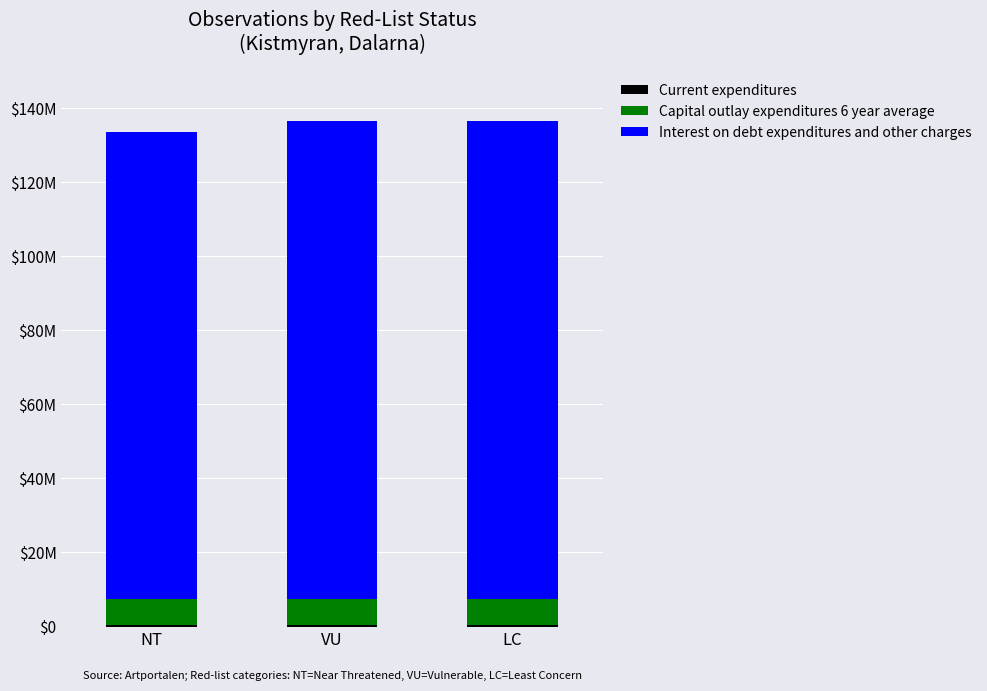

What value does the Interest on debt expenditures and other charges series have at NT, to the nearest 100?

126232100